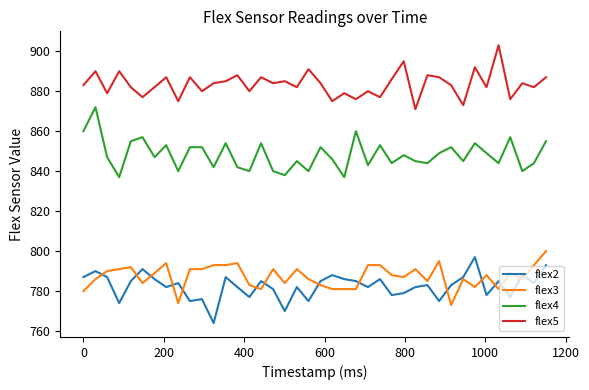

Does the chart display data point markers on the line(s)?

No